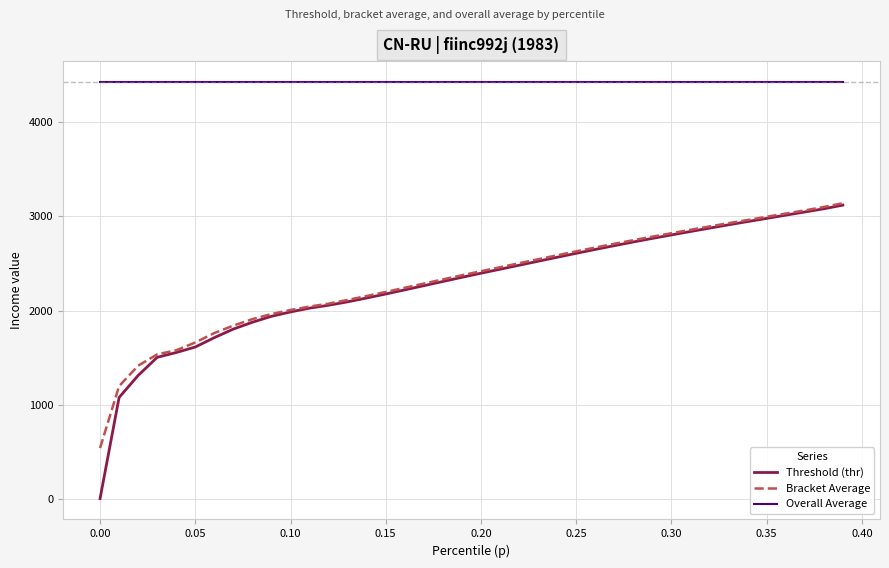

True or false: Overall Average and Bracket Average intersect in this chart.

False